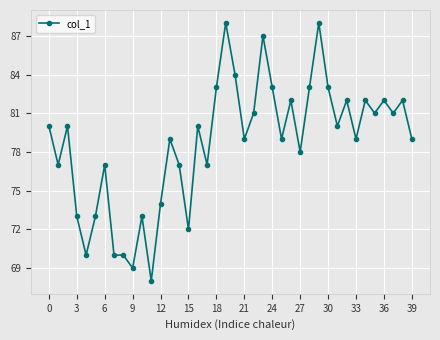

How many series are shown in this chart?

1